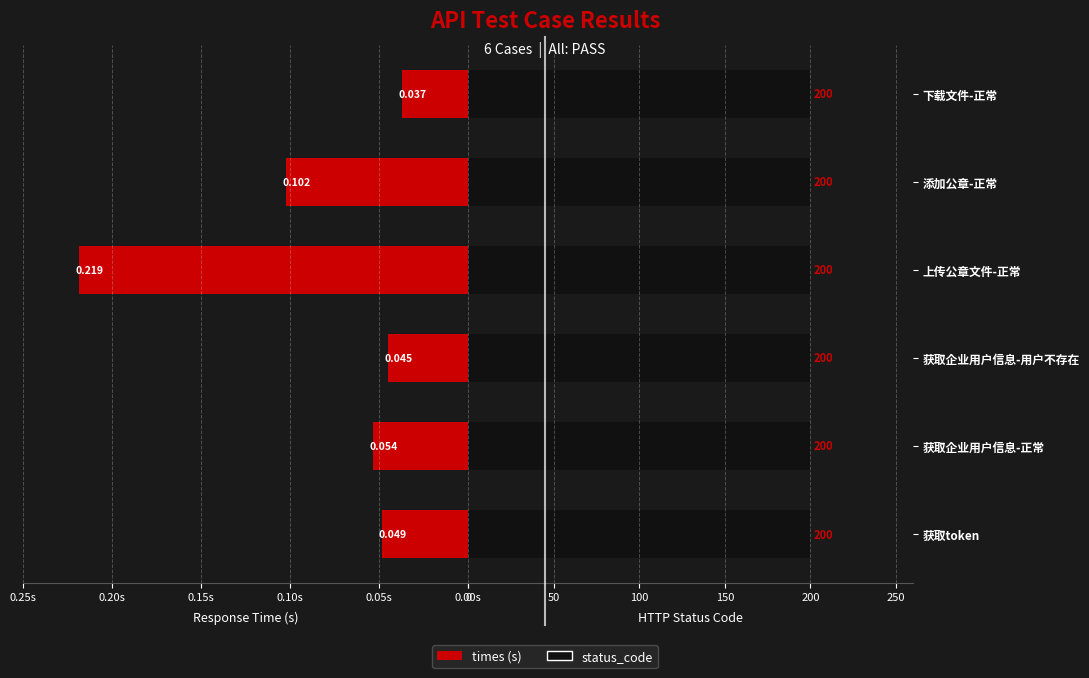

How many categories are shown in the chart?

6